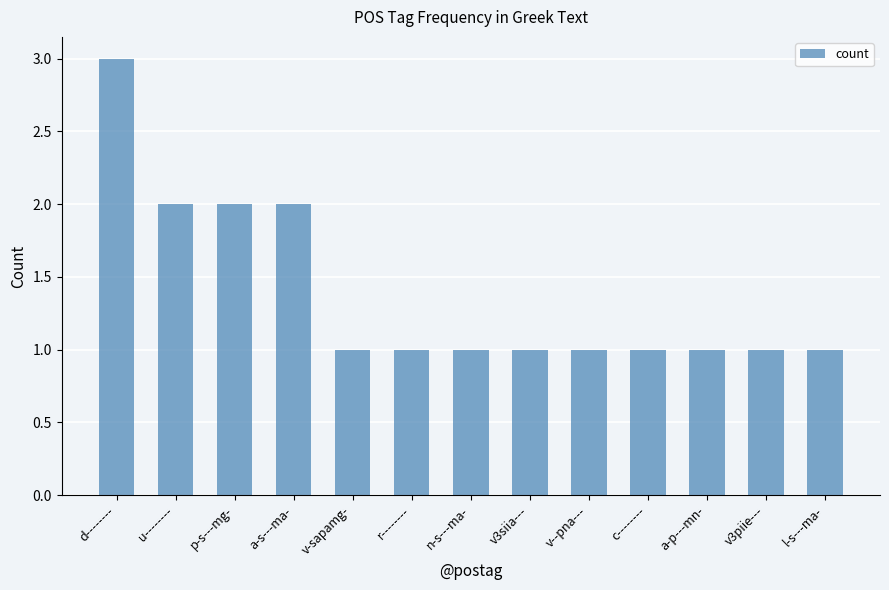

What is the maximum value shown in the chart?

3